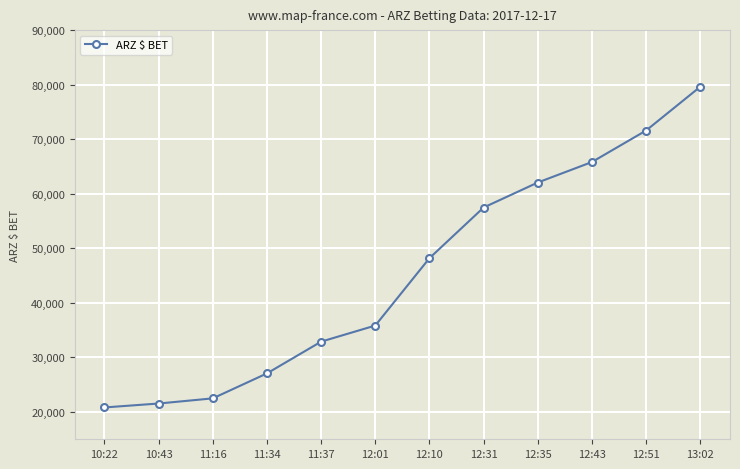

Between 12:31 and 12:35, which is larger?

12:35